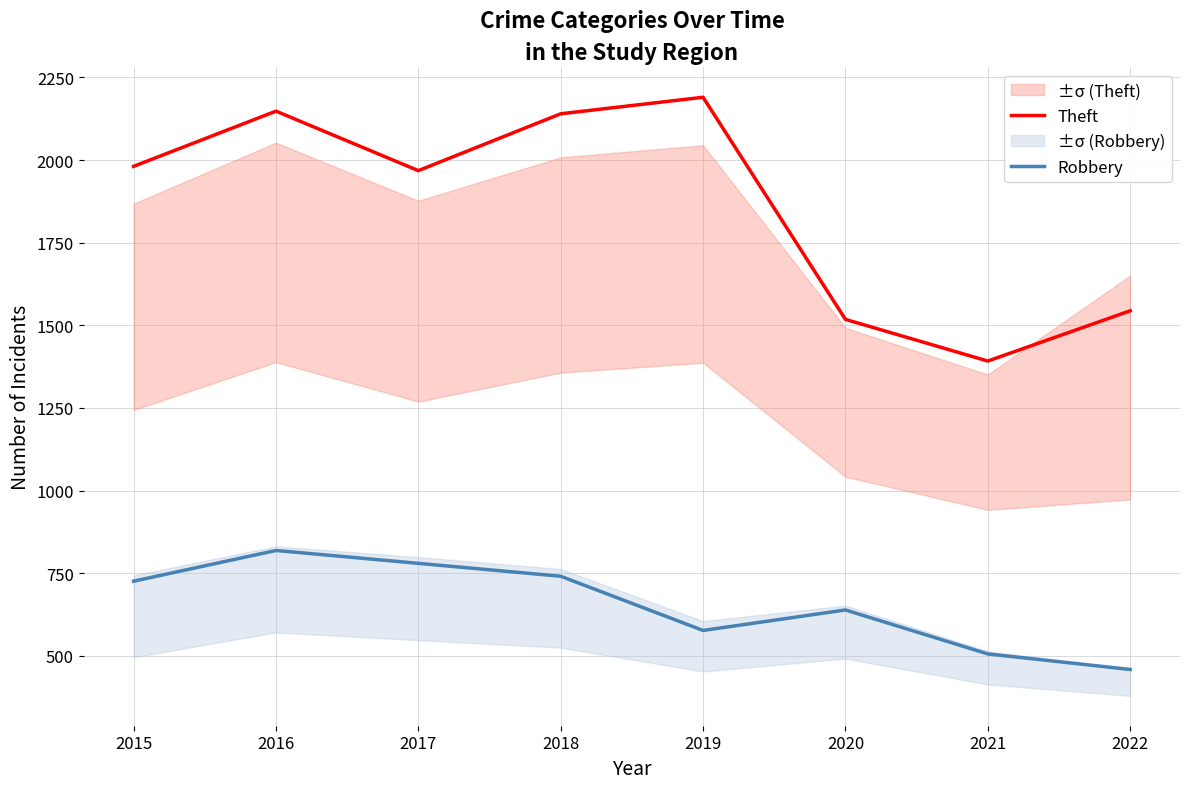

Which has a higher value, 2021 or 2016?

2016